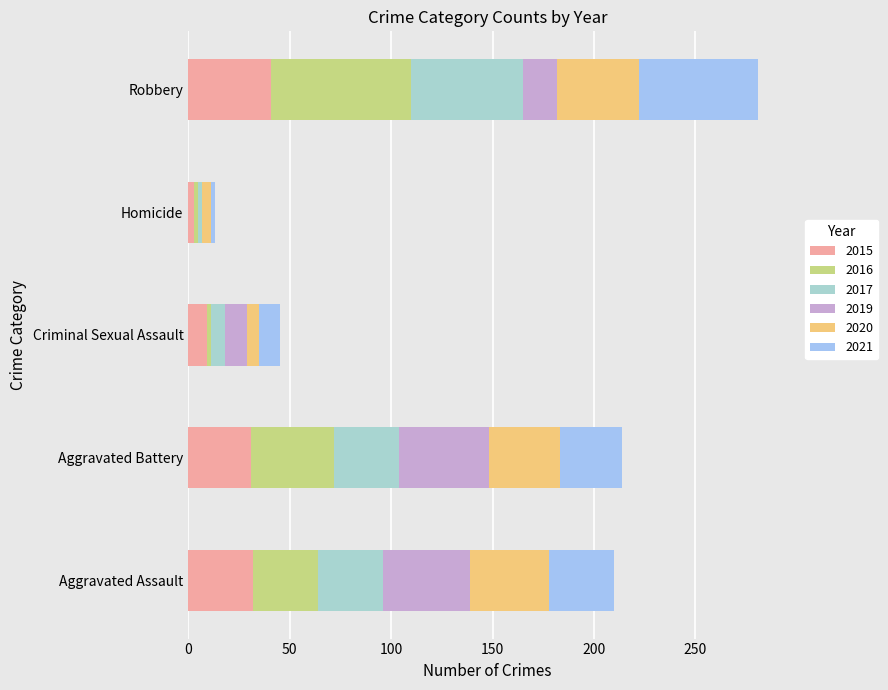

How many data points does each series have?

5